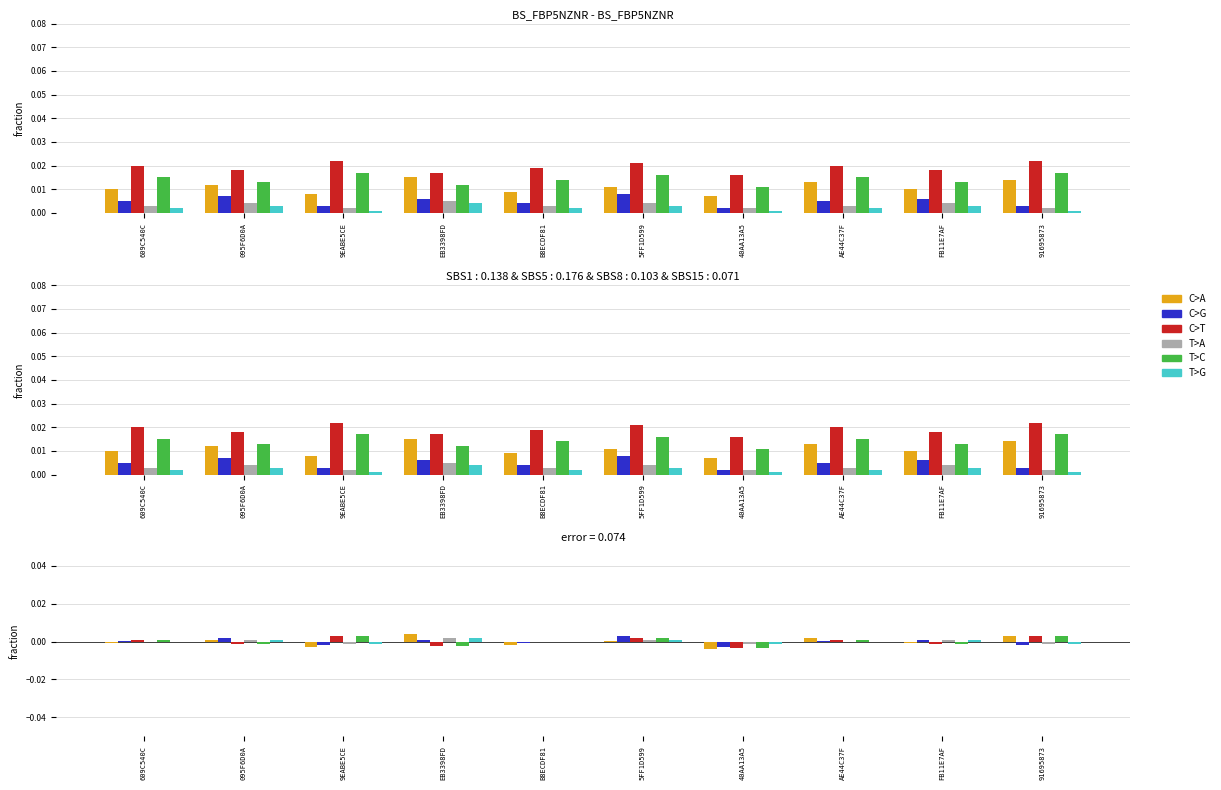

Where is C>T nearest to the value 0?

B8ECDF81